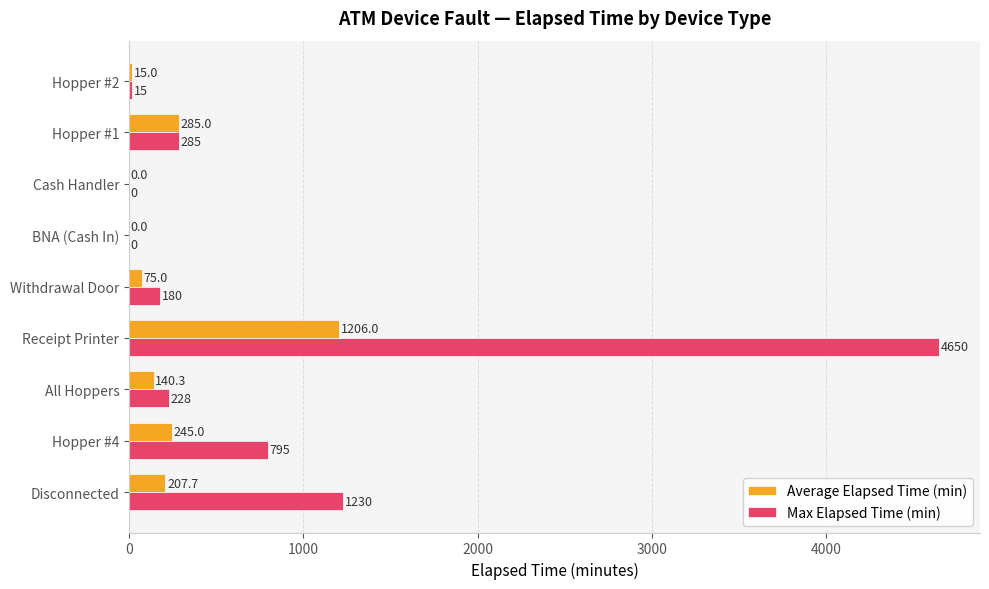

What is the sum of the Max Elapsed Time (min) values at Hopper #2 and Disconnected?

1245.0